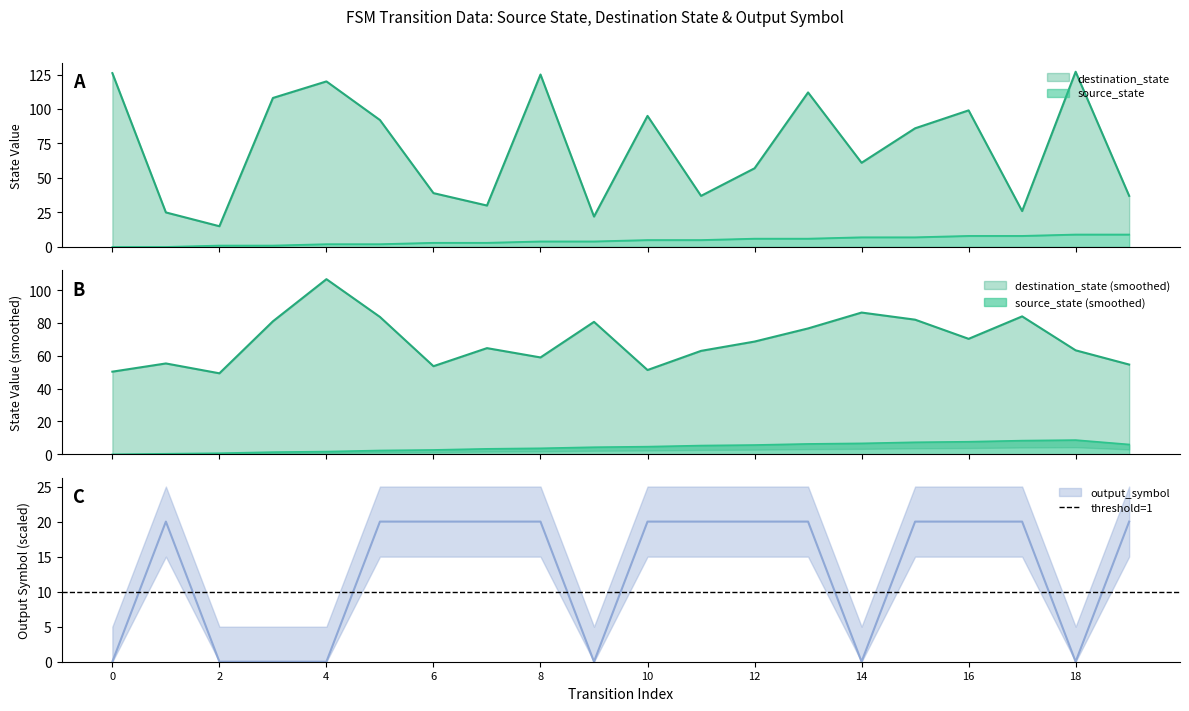

Which label corresponds to the largest value in the chart?

18